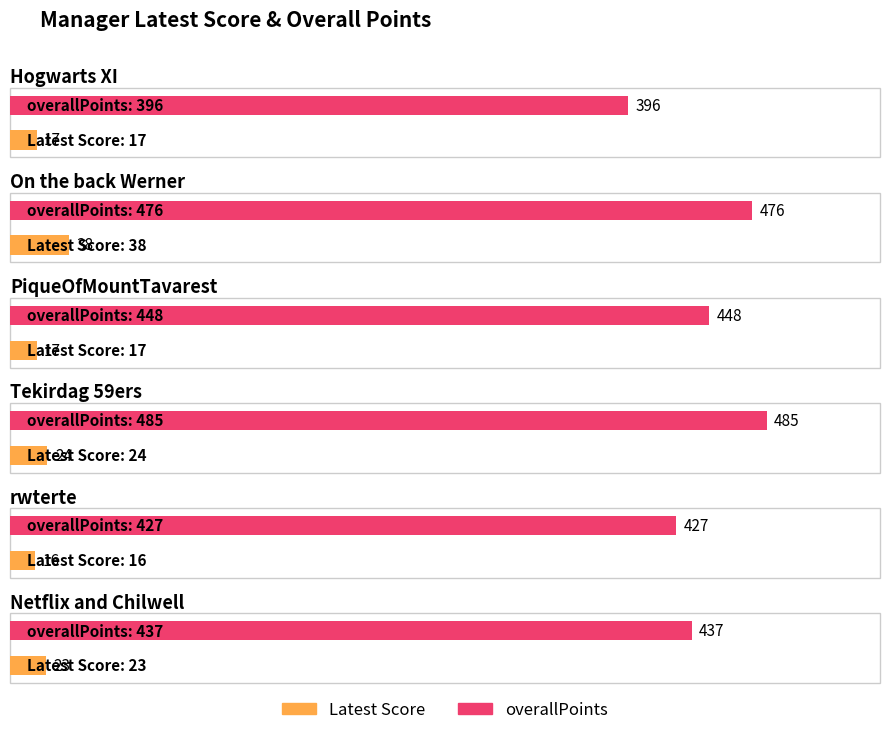

What is the difference between the overallPoints values at On the back Werner and Netflix and Chilwell?

39